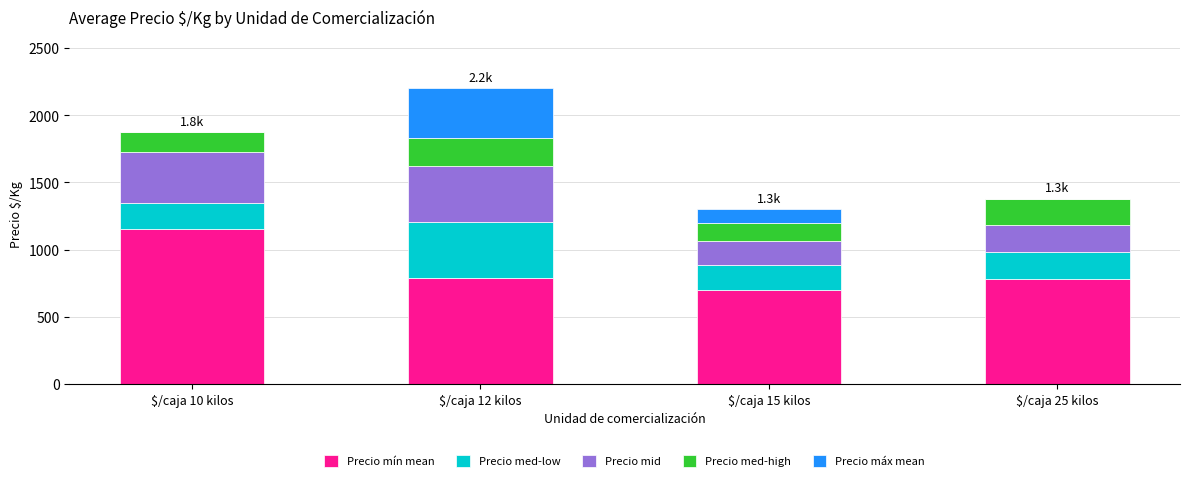

At which category is the sum across all series the highest?

$/caja 12 kilos